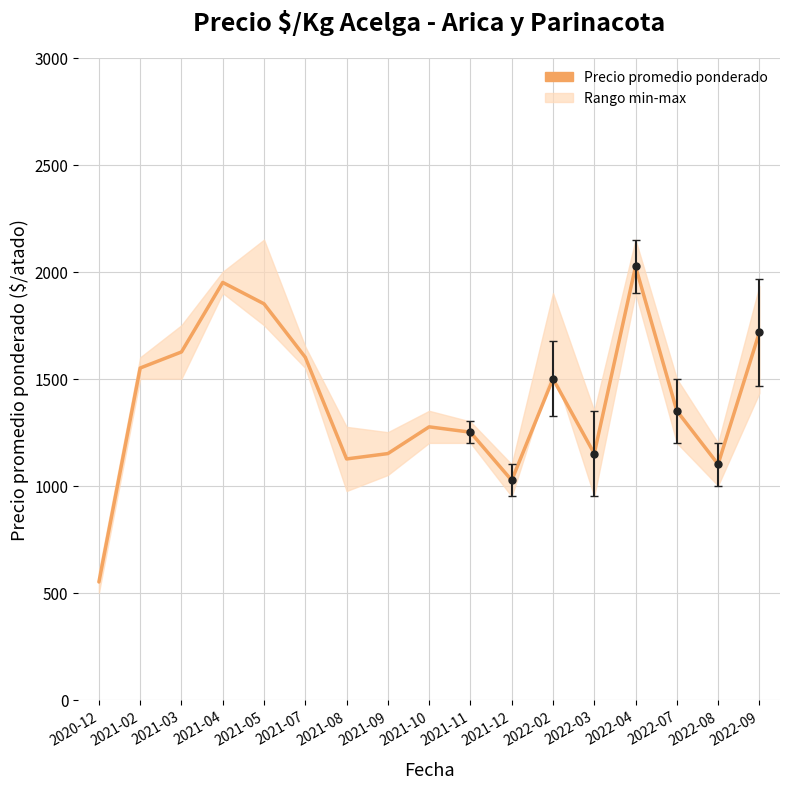

What is the average value?

1400